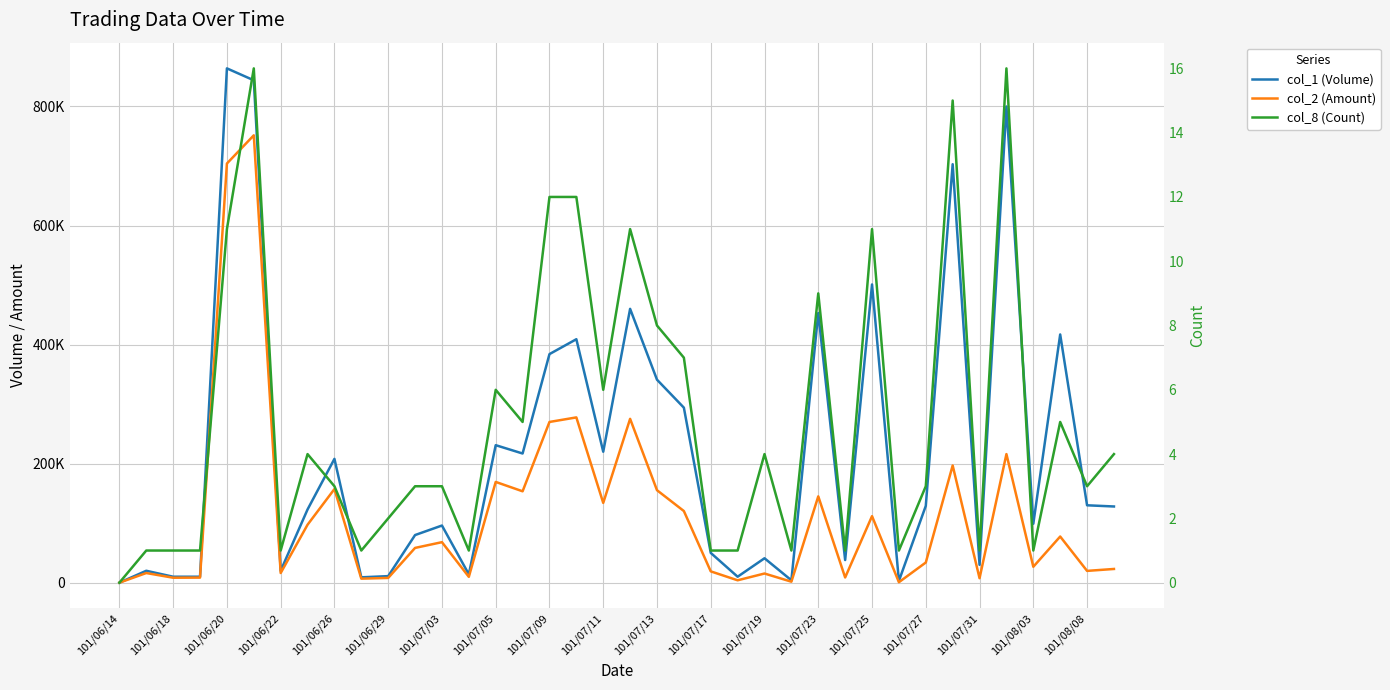

In col_8 (Count), how many points are lower than both neighbors (excluding endpoints)?

11